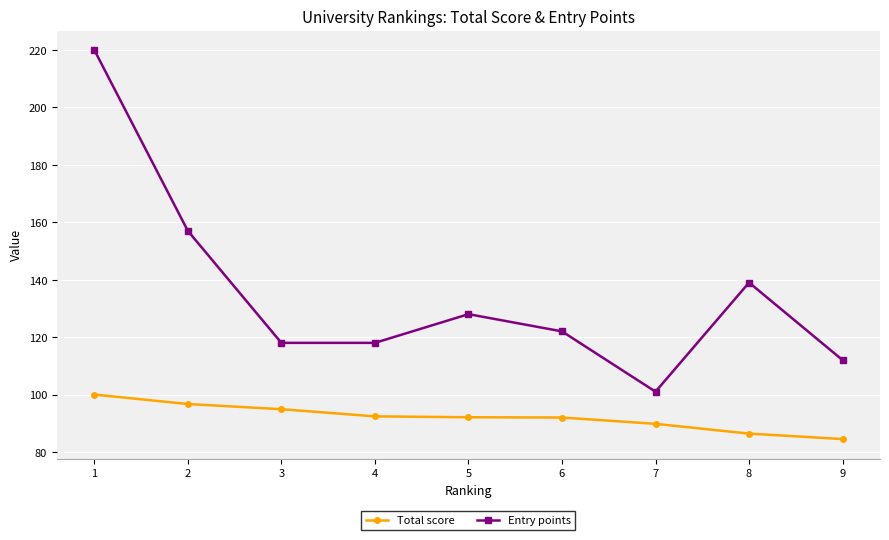

True or false: Total score has a value of 61.2 at 6.

False